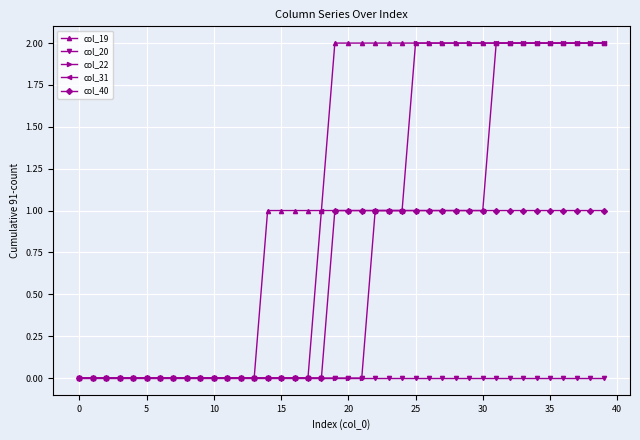

How many col_19 values are between 0 and 2?

40